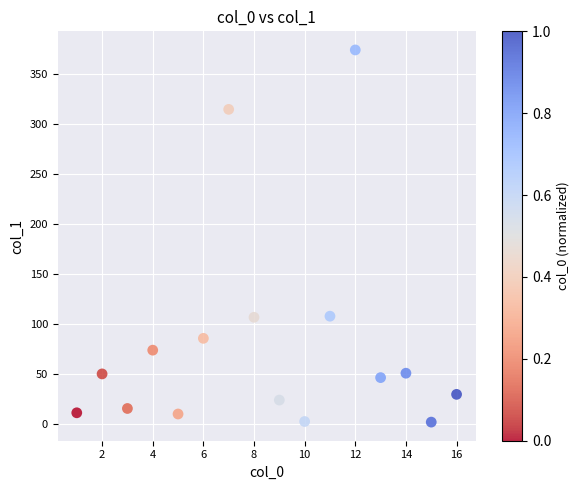

What is the range of X values (max minus min)?

15.0